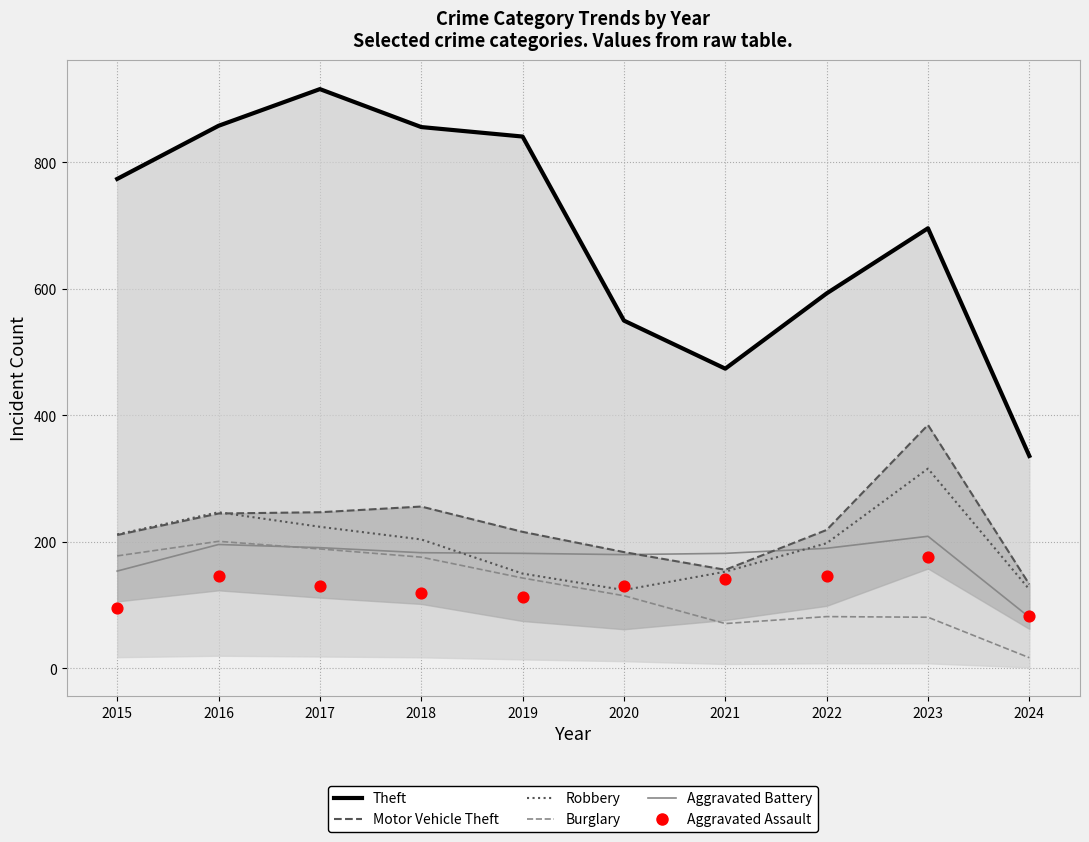

Which series has the largest Y range (max minus min)?

Theft